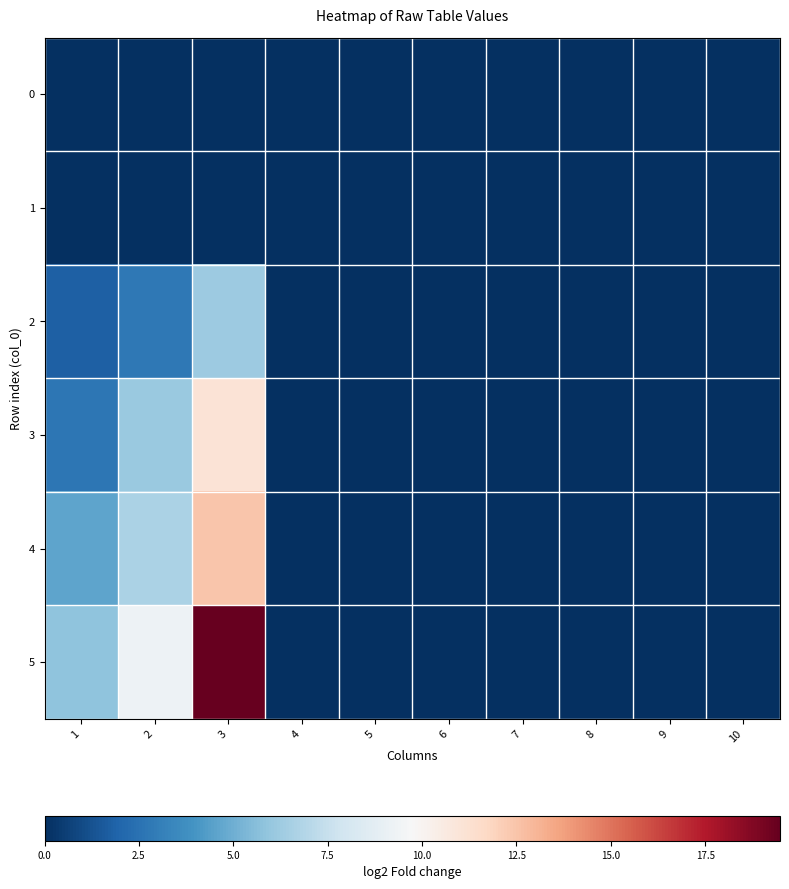

Reading right to left, transcribe all the data shown in this chart.

0: 10=0.0	9=0.0	8=0.0	7=0.0	6=0.0	5=0.0	4=0.0	3=0.0	2=0.0	1=0.0
1: 10=0.0	9=0.0	8=0.0	7=0.0	6=0.0	5=0.0	4=0.0	3=0.0	2=0.0	1=0.0
2: 10=0.0	9=0.0	8=0.0	7=0.0	6=0.0	5=0.0	4=0.0	3=6.2	2=2.8	1=1.8
3: 10=0.0	9=0.0	8=0.0	7=0.0	6=0.0	5=0.0	4=0.0	3=11.0	2=6.1	1=2.7
4: 10=0.0	9=0.0	8=0.0	7=0.0	6=0.0	5=0.0	4=0.0	3=12.4	2=6.6	1=4.6
5: 10=0.0	9=0.0	8=0.0	7=0.0	6=0.0	5=0.0	4=0.0	3=19.5	2=9.2	1=5.8